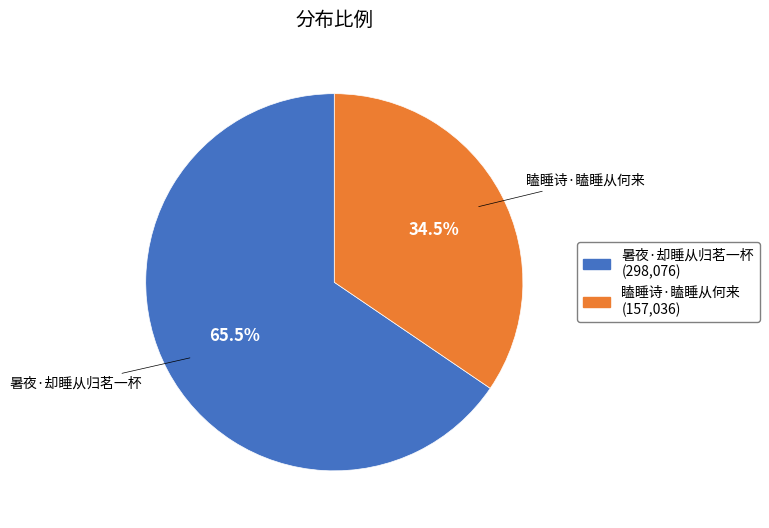

Rank the categories by value from lowest to highest.

瞌睡诗·瞌睡从何来, 暑夜·却睡从归茗一杯